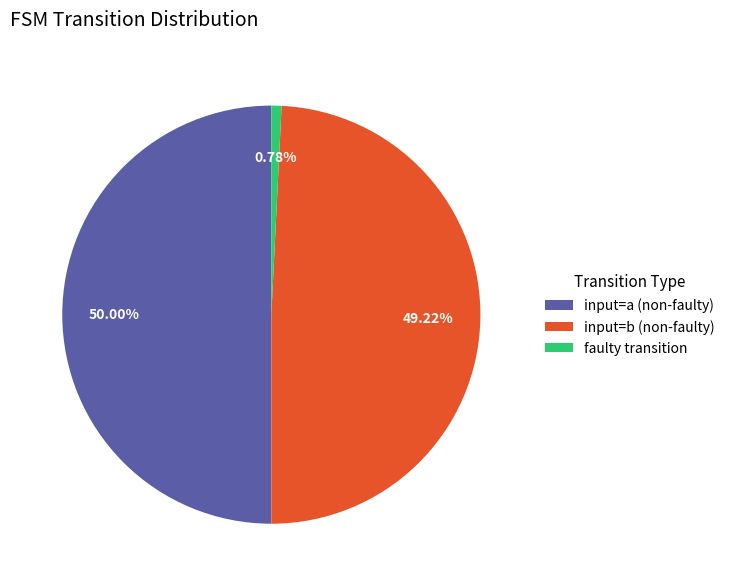

Count the number of slices in the pie.

3